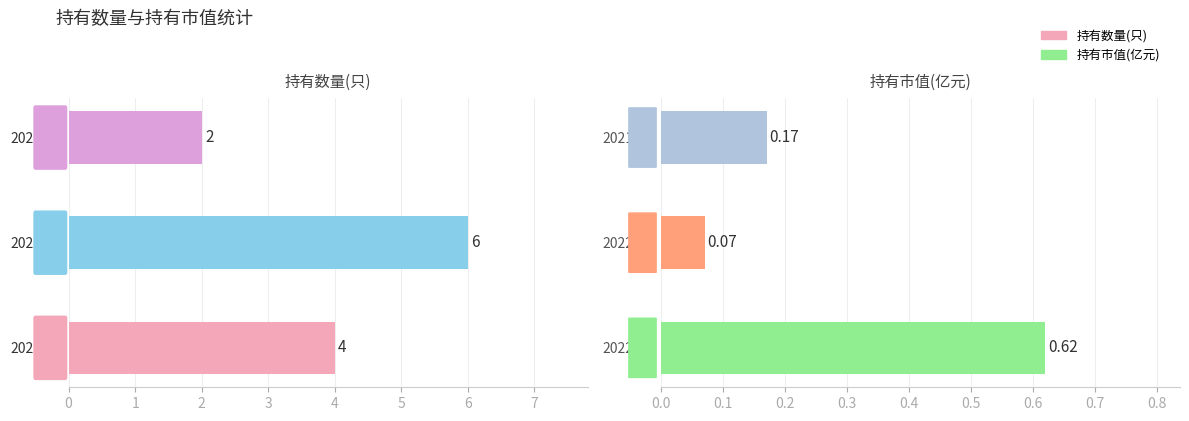

List the series in order of their overall mean, highest first.

持有数量(只), 持有市值(亿元)